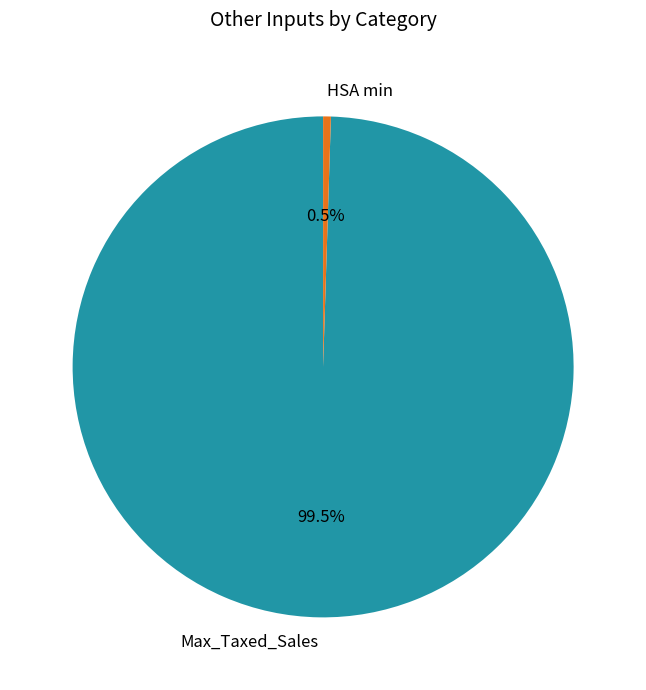

What is the ratio of the value at Max_Taxed_Sales to the value at HSA min?

200.0